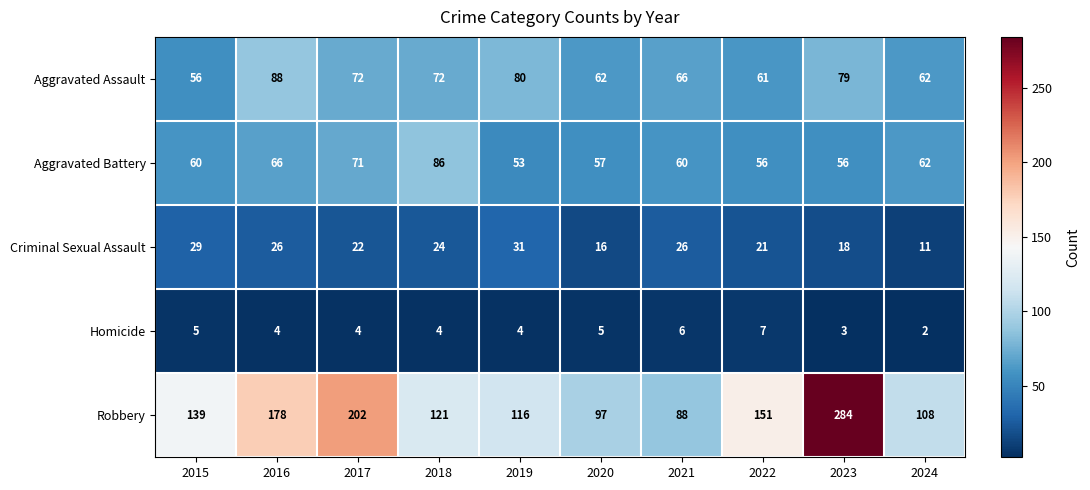

Read the Aggravated Assault value at 2023, to the nearest 10.

80